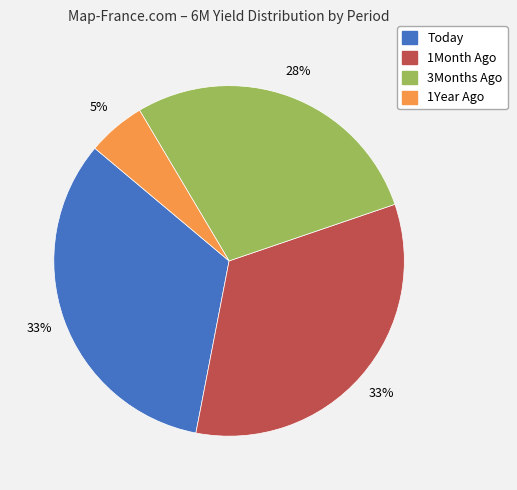

Which slice is the smallest?

1Year Ago